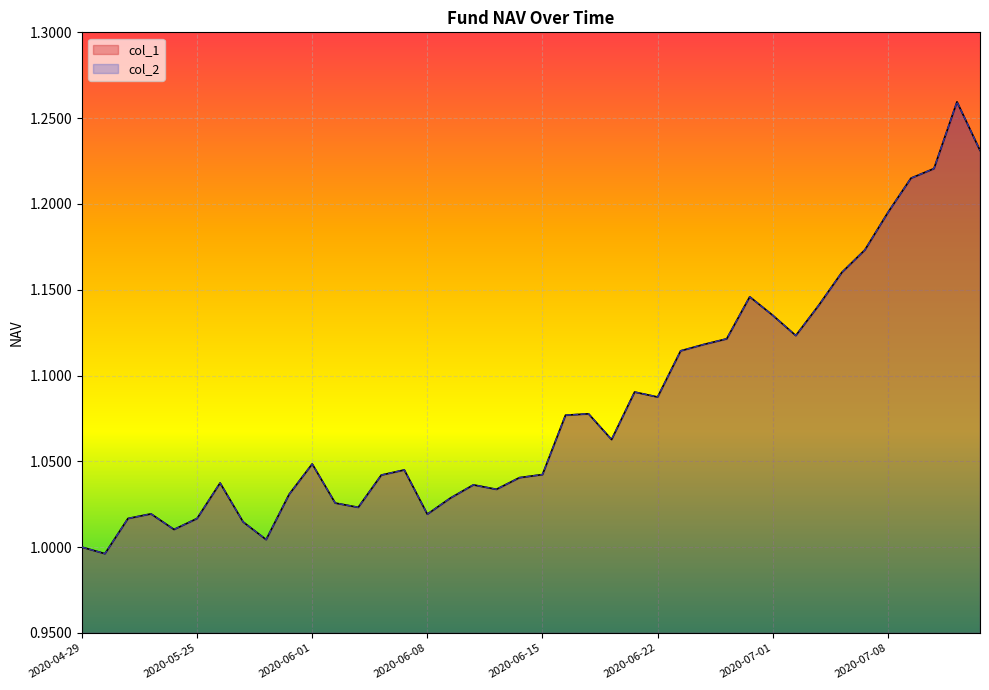

Where does the col_2 series first go above 1?

2020-05-08